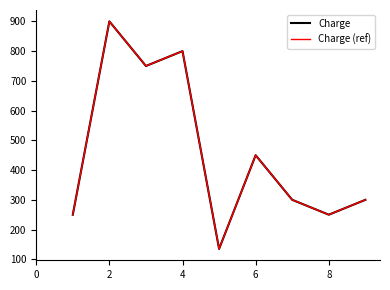

Does the chart display data point markers on the line(s)?

No